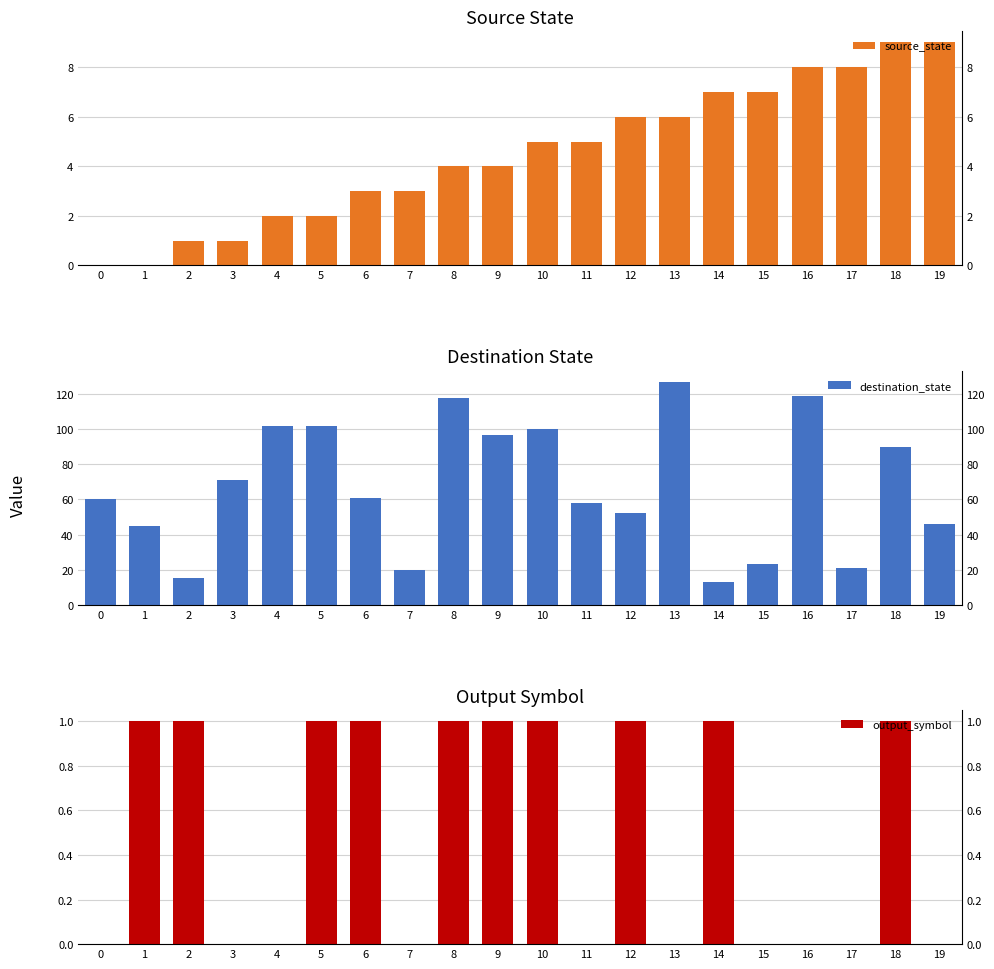

How many bars are there in each group?

3